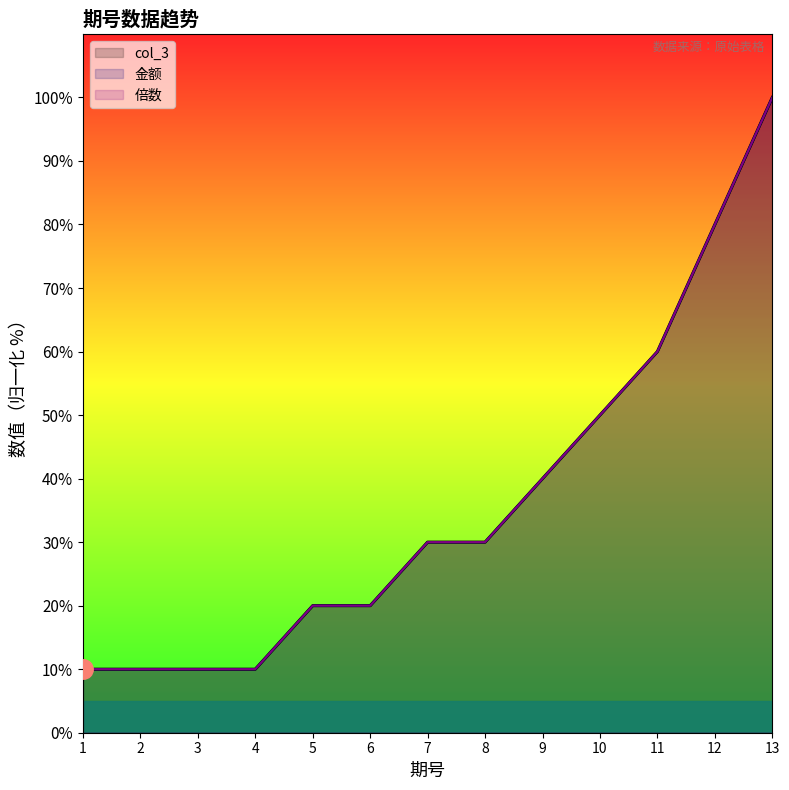

Which series has the largest total across all categories?

col_3